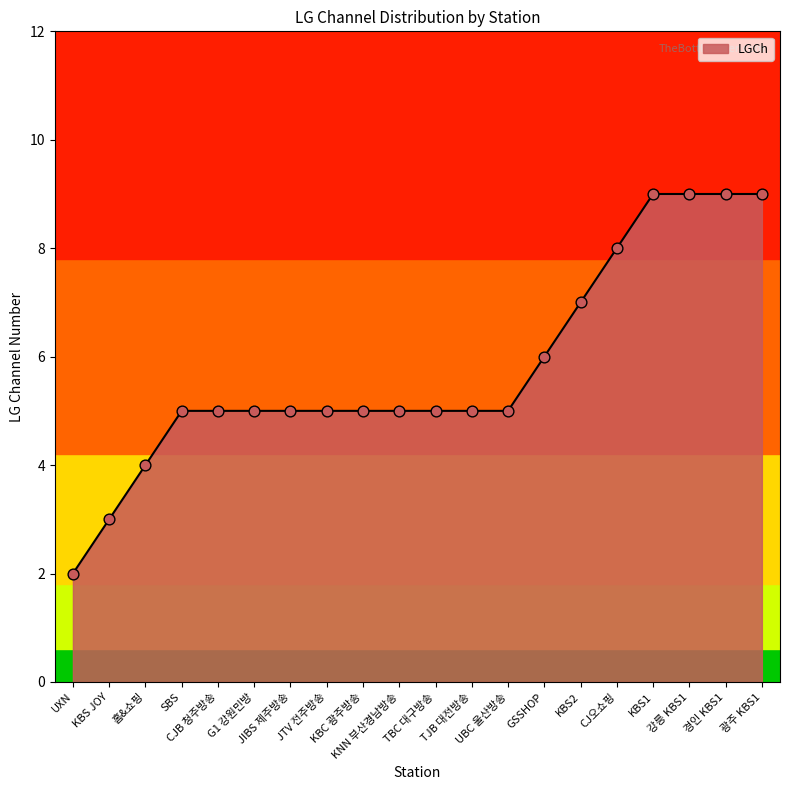

Which has a higher value, G1 강원민방 or 강릉 KBS1?

강릉 KBS1